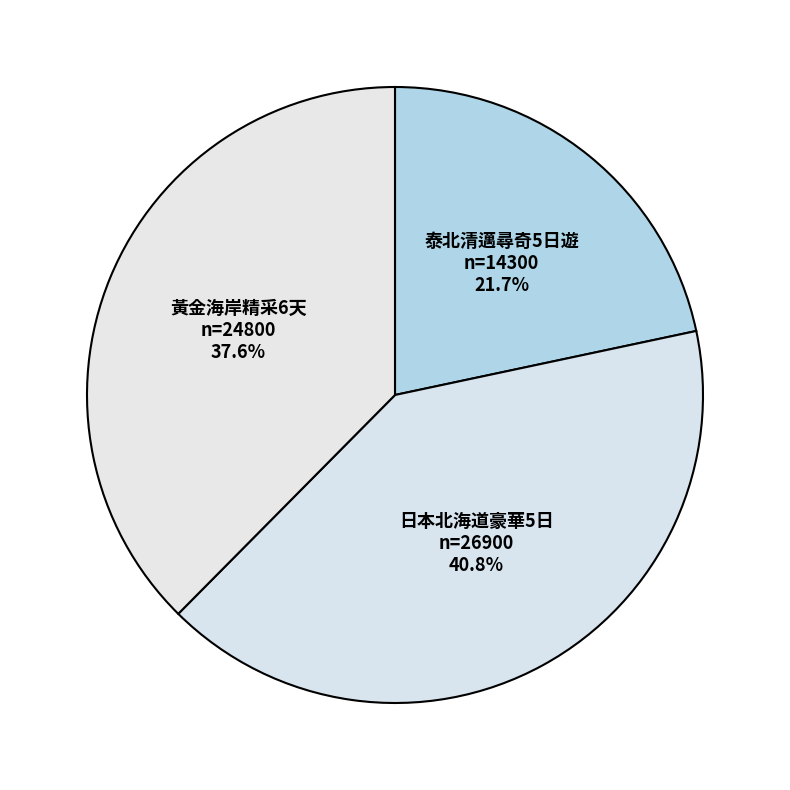

What percentage is the 泰北清邁尋奇5日遊 slice, to the nearest percent?

22%